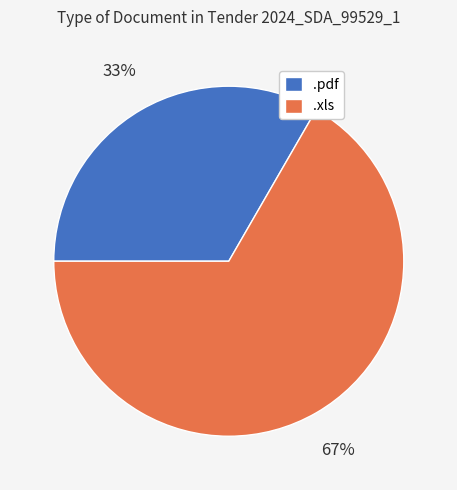

Does any single category account for the majority?

Yes